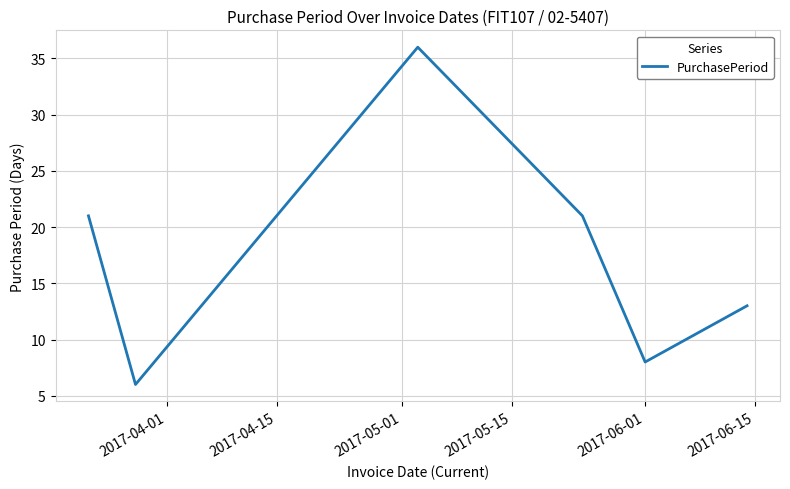

What is the minimum value shown in the chart?

6